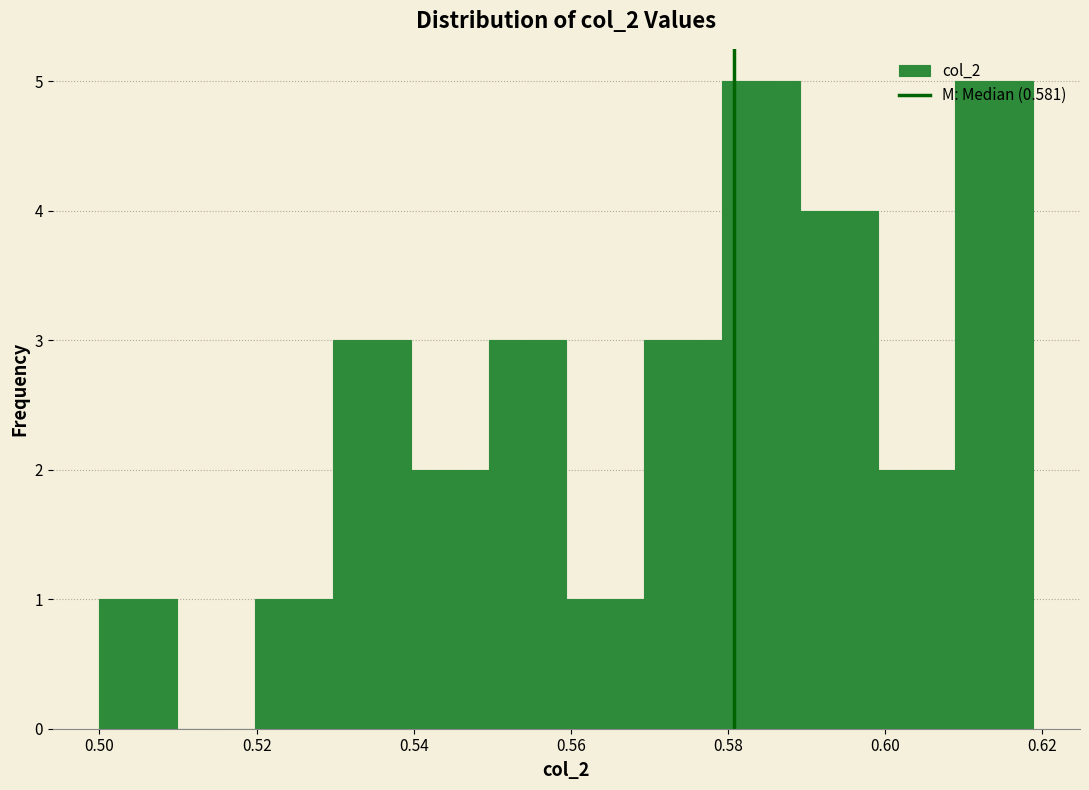

How tall is the bar that spans 0.540 to 0.550 on the x-axis? Neither the bar edges nor the heights are printed on the chart, so give them approximately, as read against the axes.

2